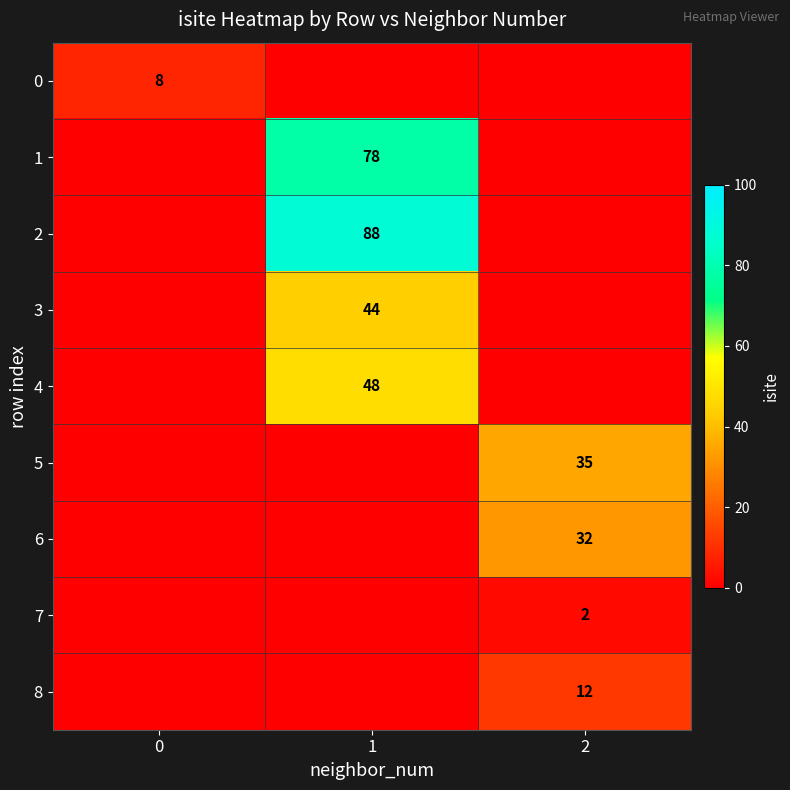

Is it true that row_8 equals 0 at 0?

True